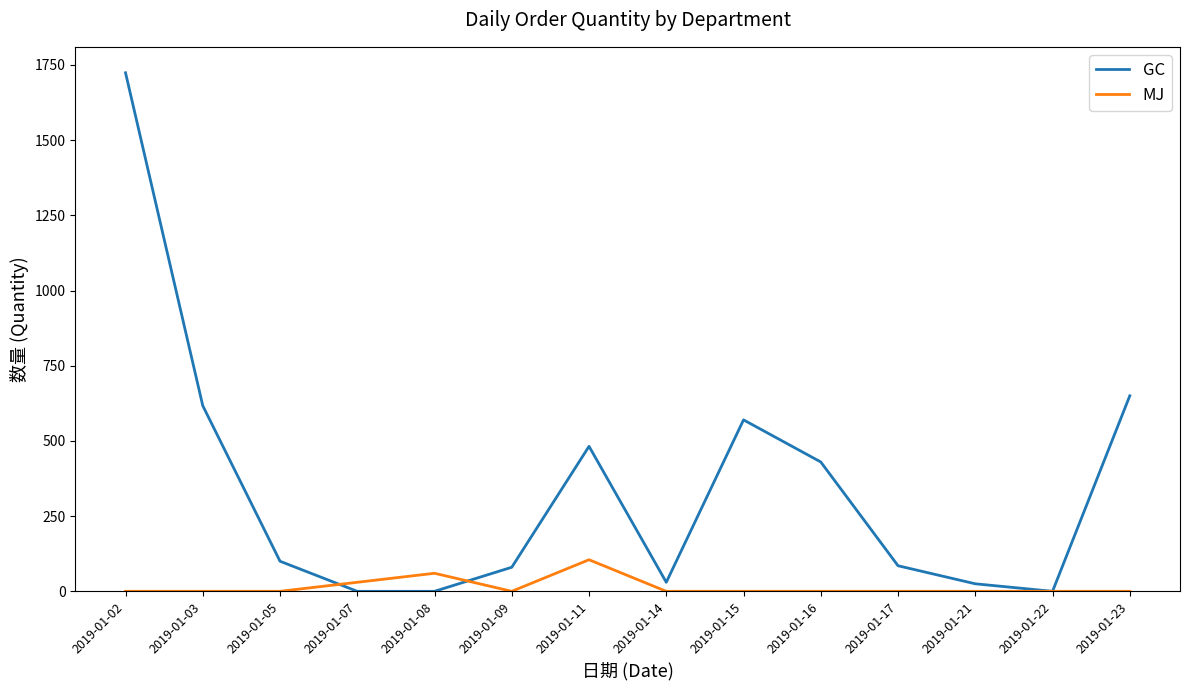

Which series has the widest spread of values?

GC